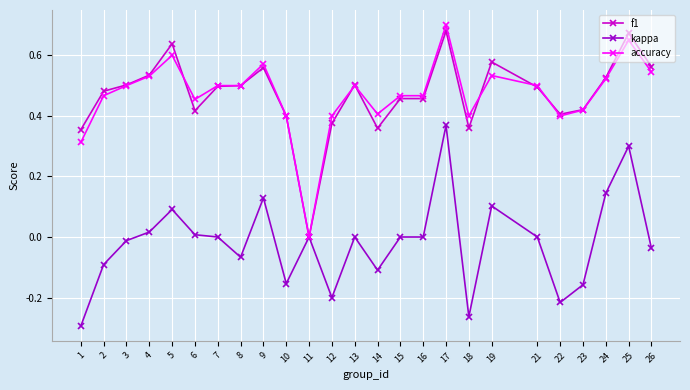

The value of f1 at 13 is 0.5. True or false?

True